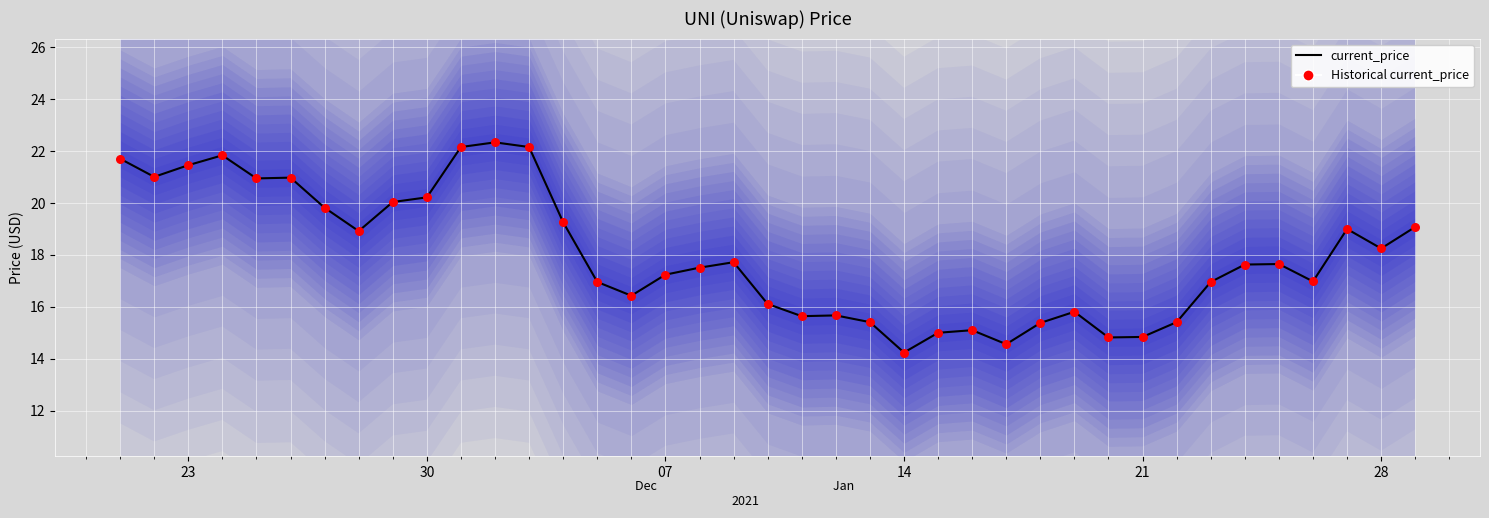

Which series contains the lowest Y value?

current_price